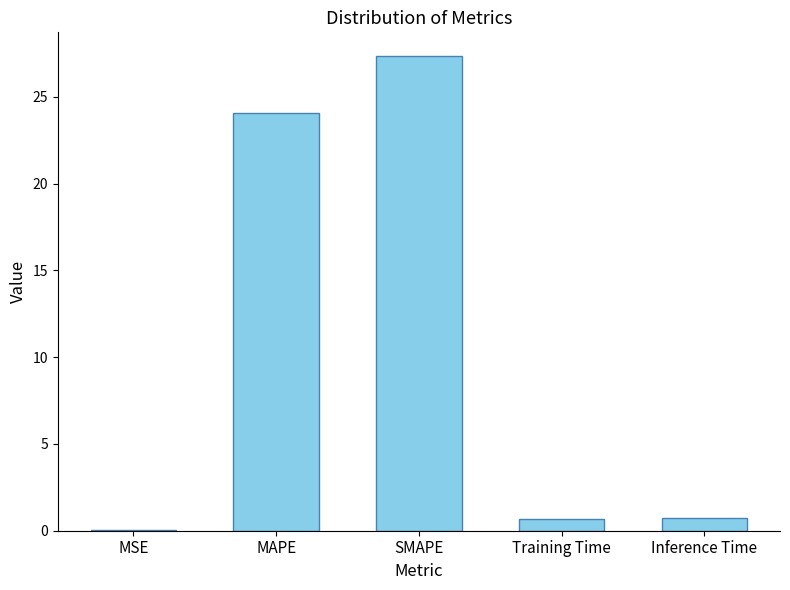

Count the number of data series in this chart.

1